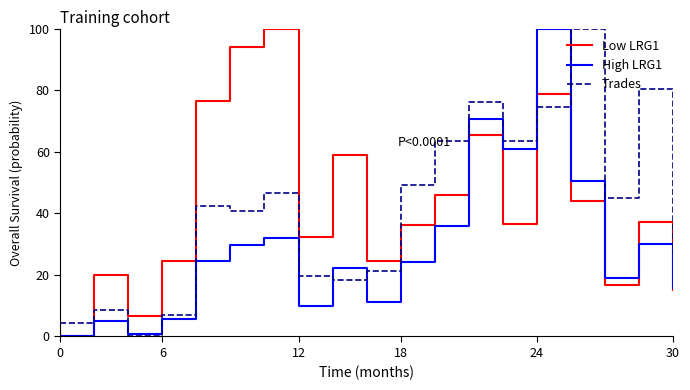

How many distinct data groups are displayed?

3